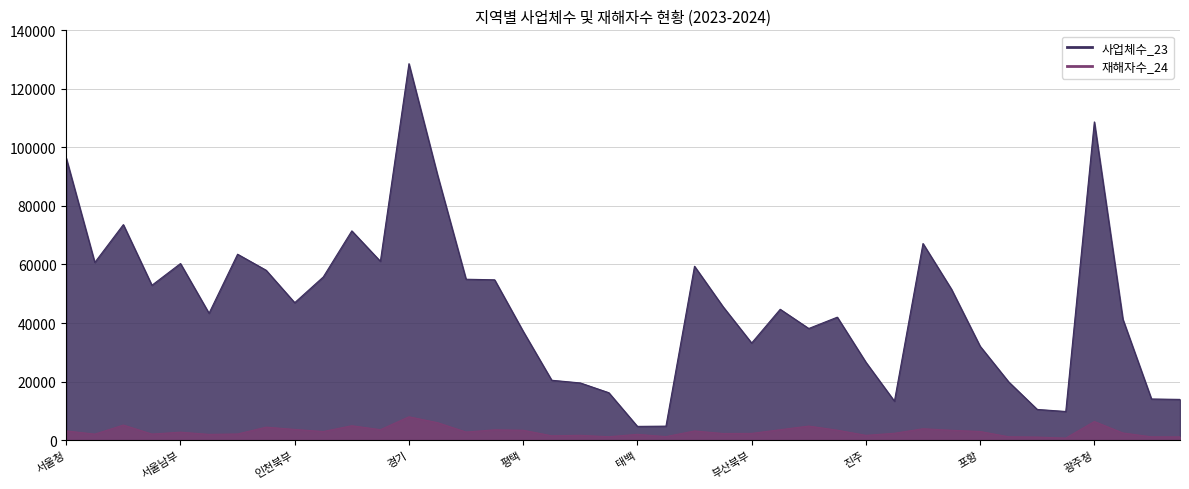

True or false: 재해자수_24 and 사업체수_23 cross at least once.

False